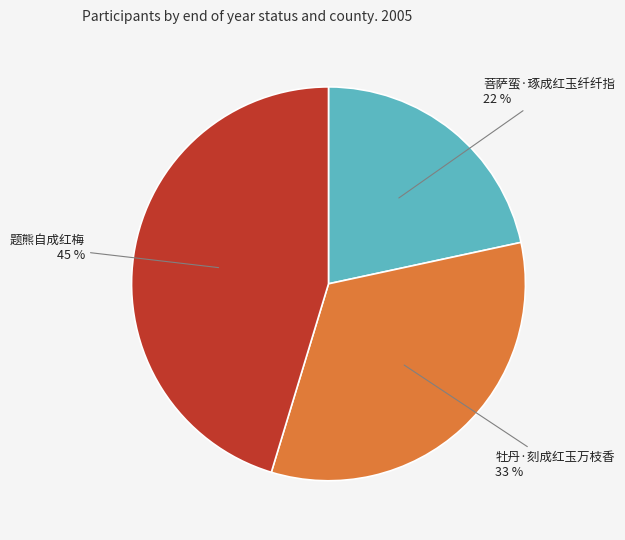

To the nearest percent, what portion does 牡丹·刻成红玉万枝香 represent?

33%